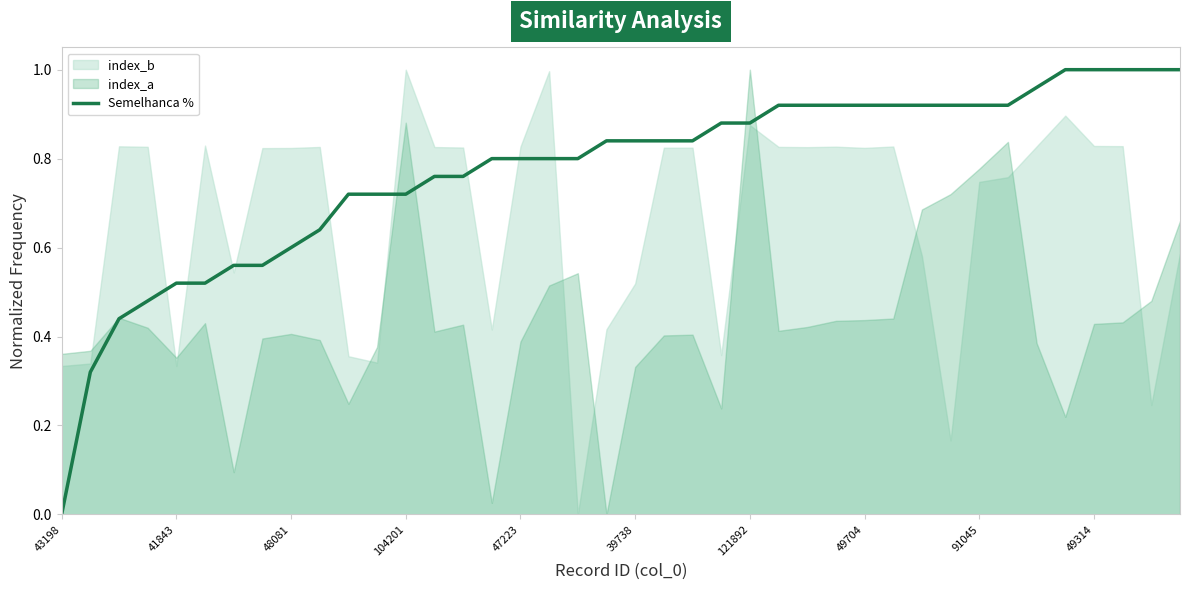

What is the value of the 29th point from the left?

0.9